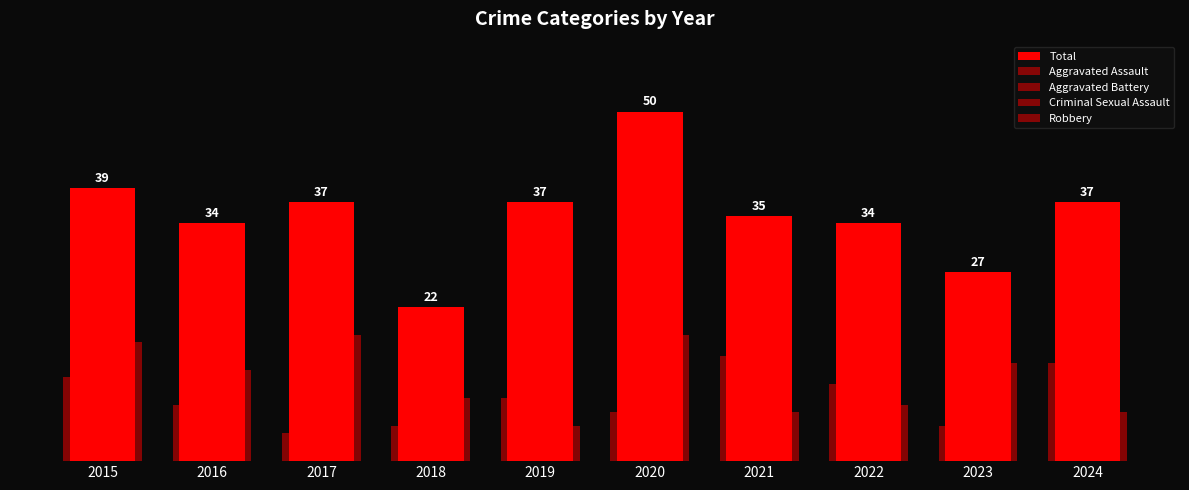

What is the difference between the Robbery values at 2018 and 2024?

2